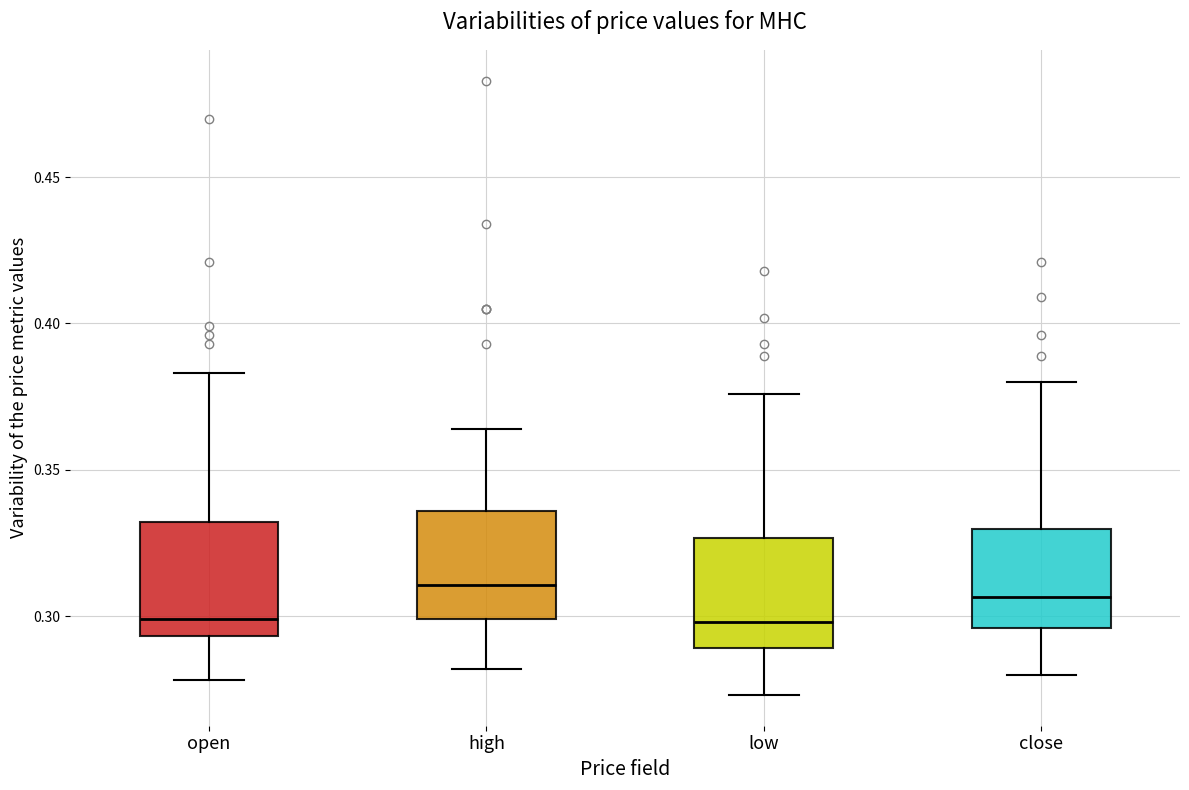

Reading left to right, transcribe this box plot: for each box, give where its median line is, the range the box spans, and where its two whiskers end, as read against the y-axis. The values are not printed on the chart, so give them approximately, as read against the axis.

open: median 0.300, box 0.295 to 0.330, whiskers 0.280 to 0.385
high: median 0.310, box 0.300 to 0.335, whiskers 0.280 to 0.365
low: median 0.300, box 0.290 to 0.325, whiskers 0.275 to 0.375
close: median 0.305, box 0.295 to 0.330, whiskers 0.280 to 0.380